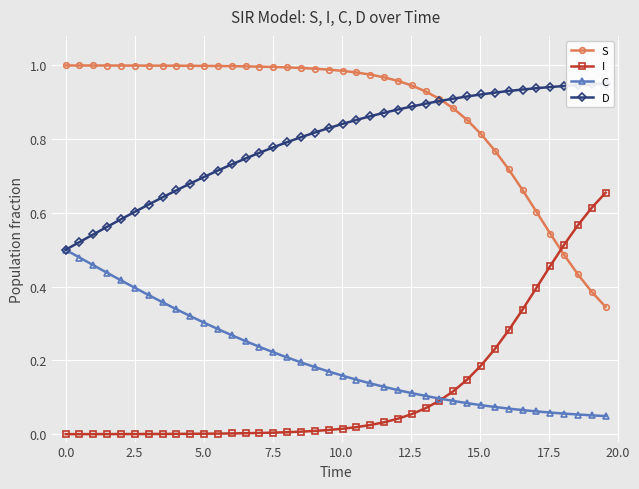

True or false: S and C intersect in this chart.

False